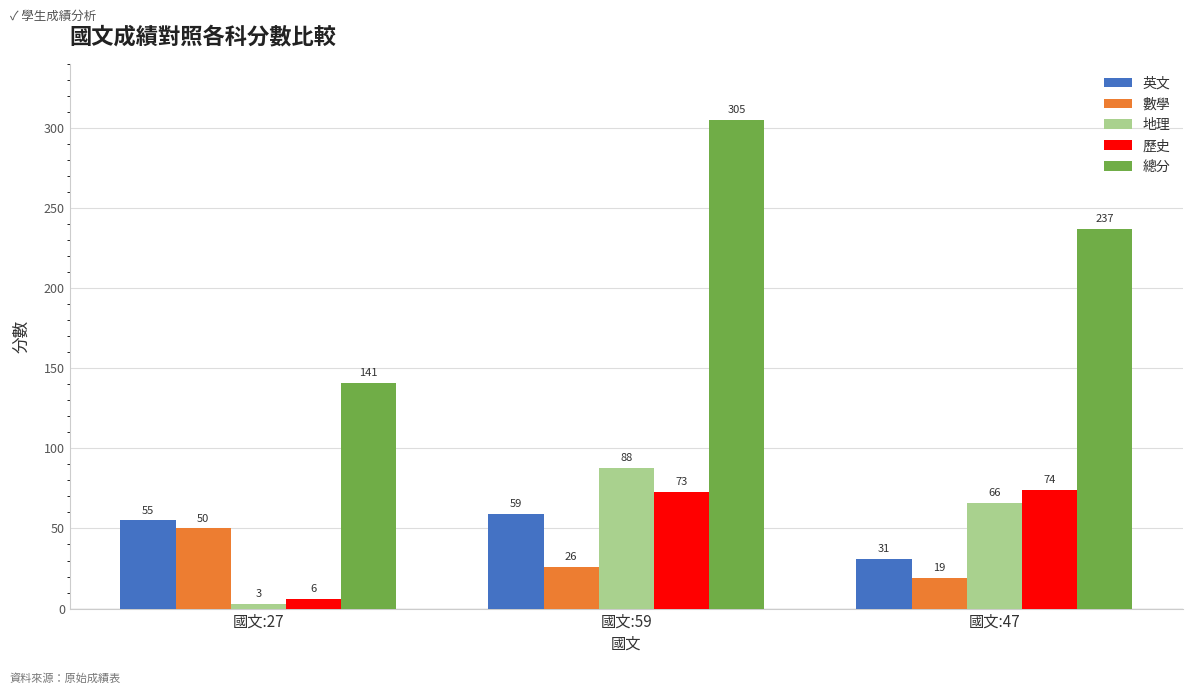

At 國文:27, list the series in order from largest to smallest.

總分, 英文, 數學, 歷史, 地理